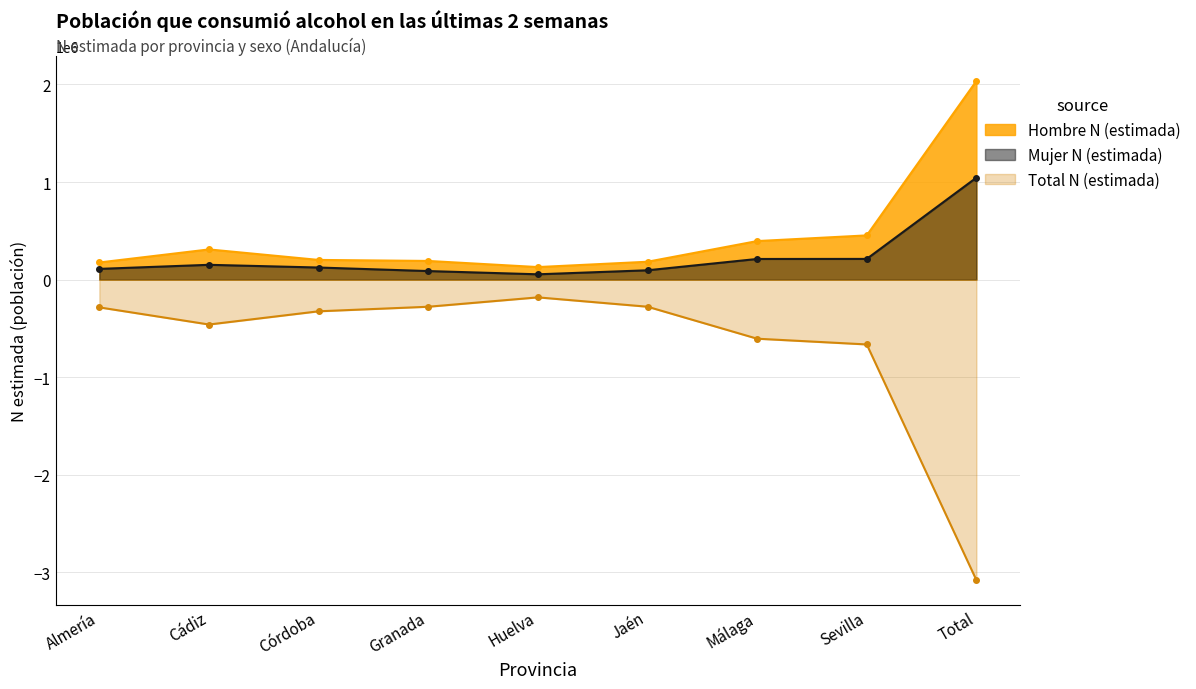

Which series has the widest spread of values?

Total N (estimada)